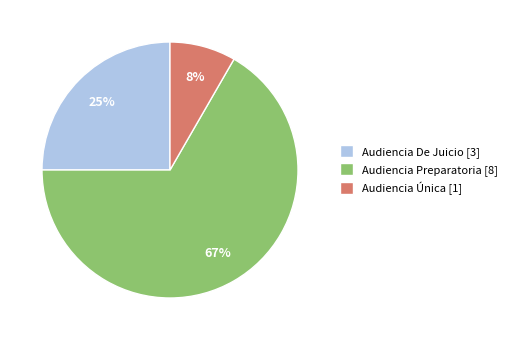

Does any single category account for the majority?

Yes